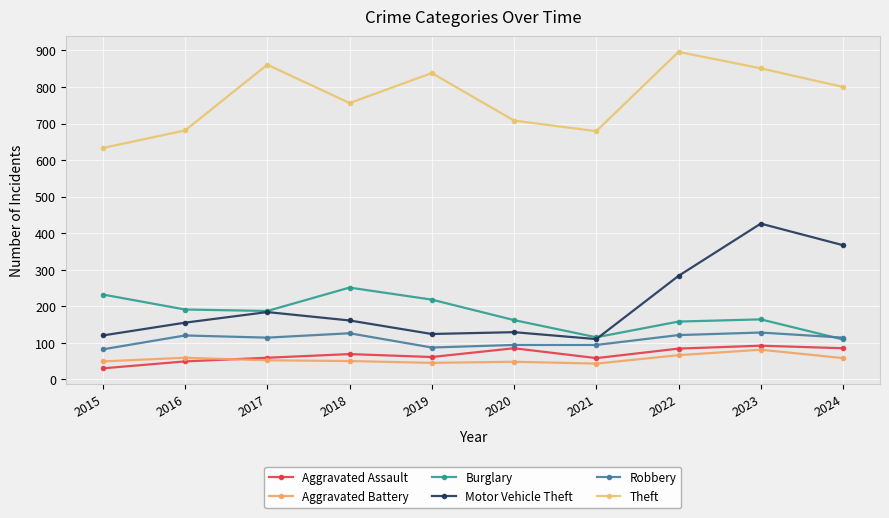

How many interior local valleys does the Burglary series have?

2